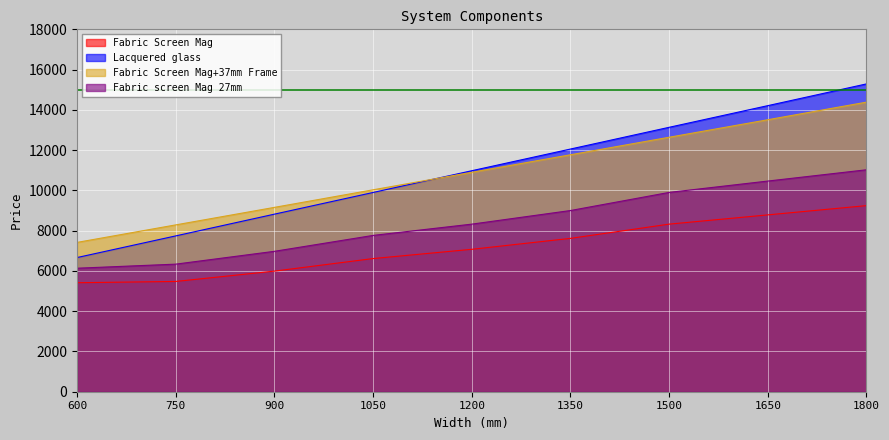

Rank the series by their maximum value, from highest to lowest.

Lacquered glass, Fabric Screen Mag+37mm Frame, Fabric screen Mag 27mm, Fabric Screen Mag